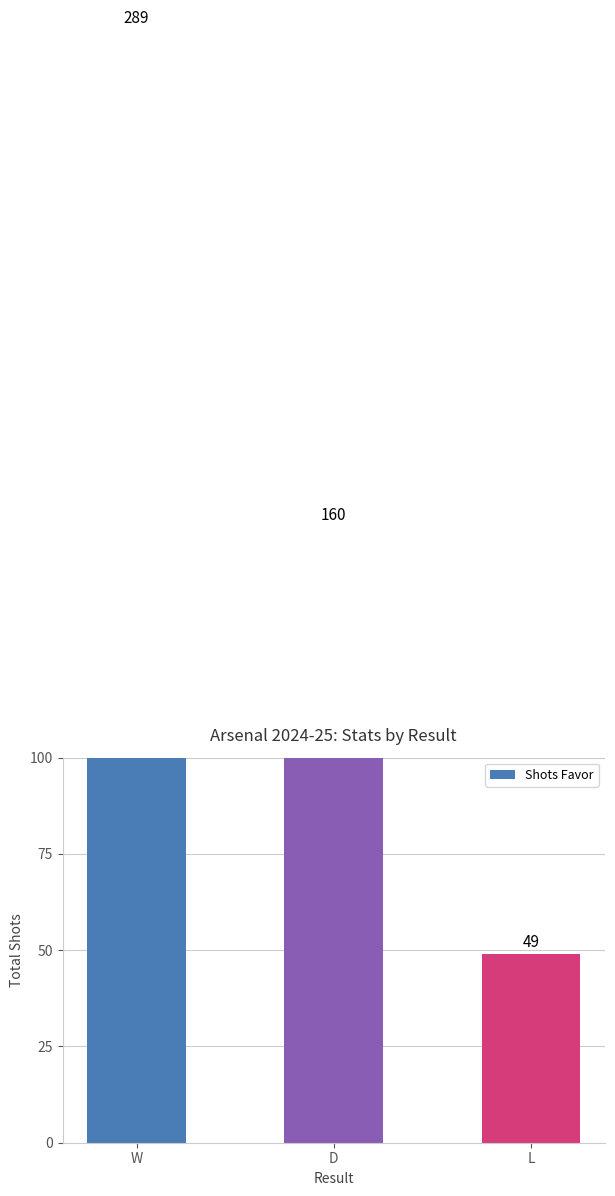

What position from the right is D?

2